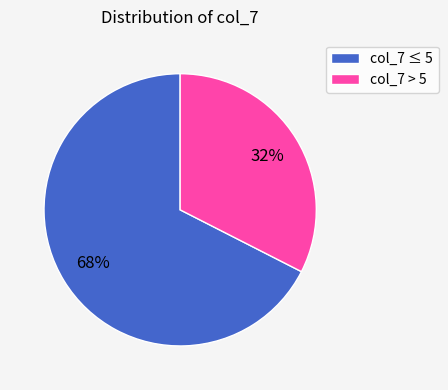

Between col_7 ≤ 5 and col_7 > 5, which is larger?

col_7 ≤ 5